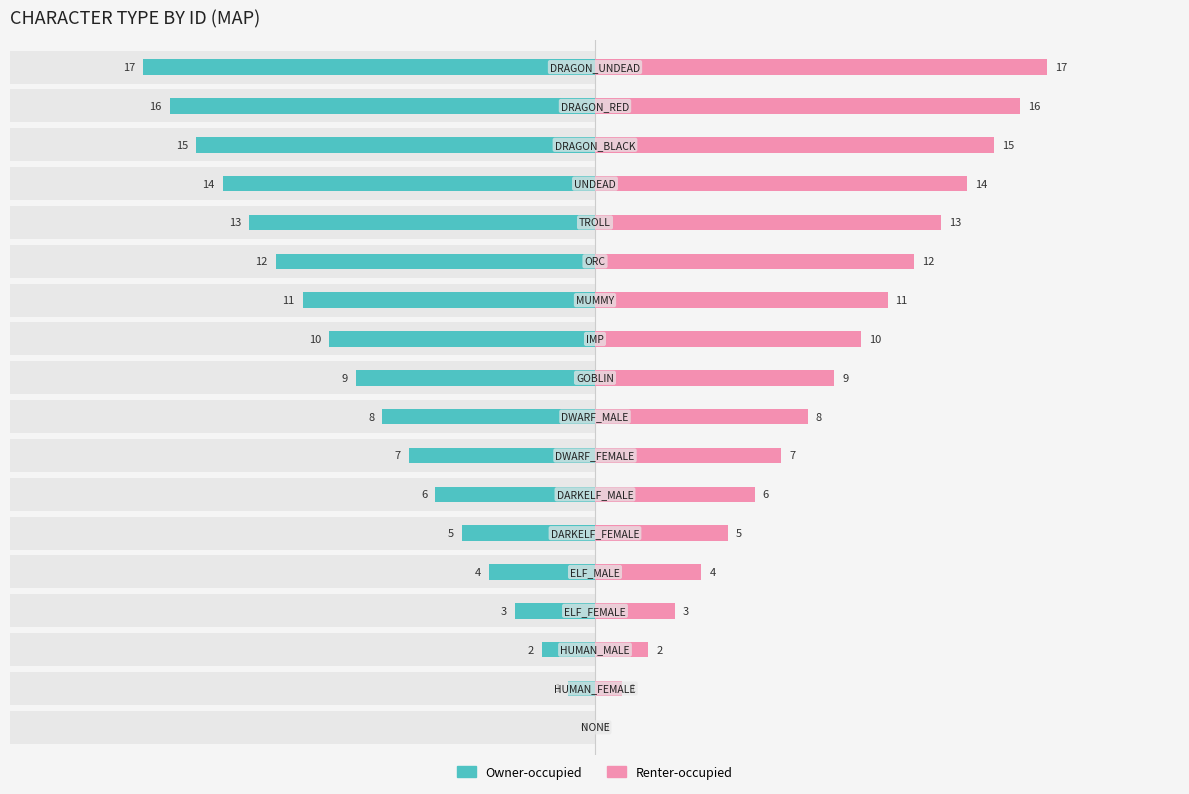

What is the difference between the second highest and second lowest values in the Owner-occupied series?

15